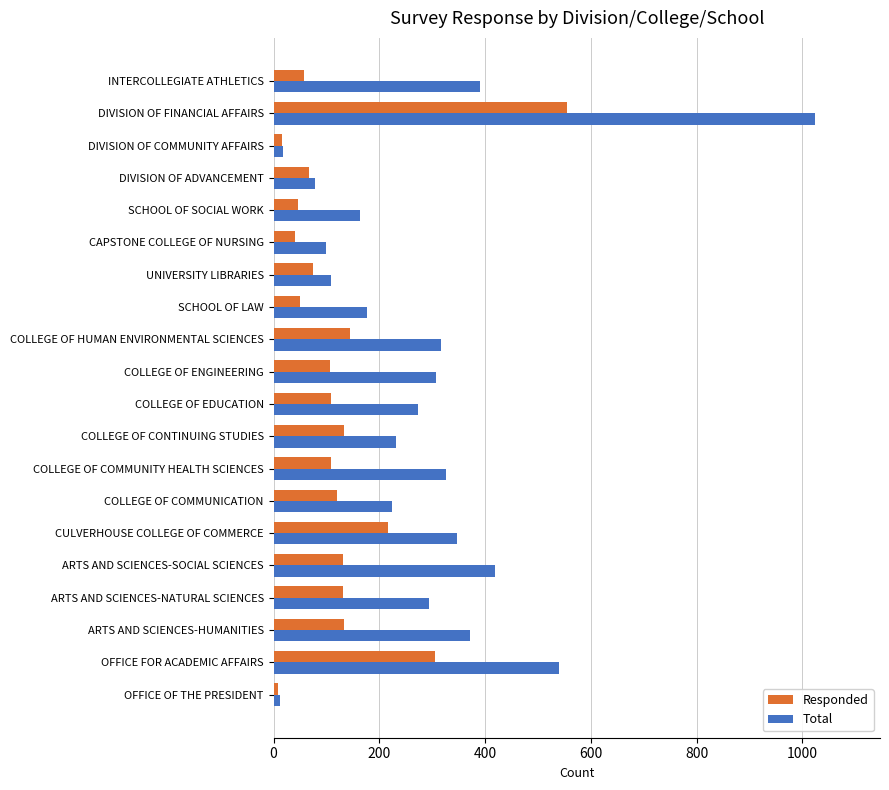

What is the sum of all Total values?

5719